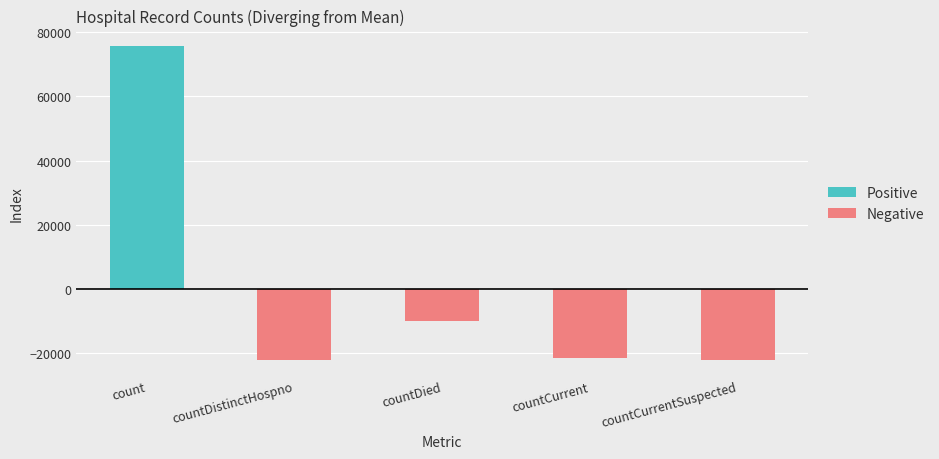

What is the sum of the Positive values at count and countDied?

75607.6